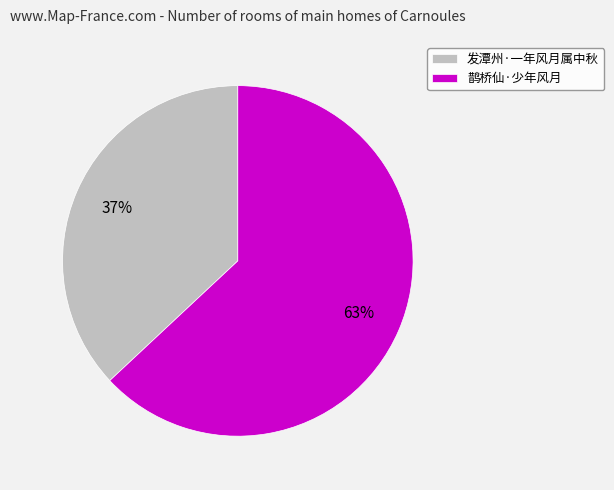

What is the ratio of the value at 鹊桥仙·少年风月 to the value at 发潭州·一年风月属中秋?

1.7